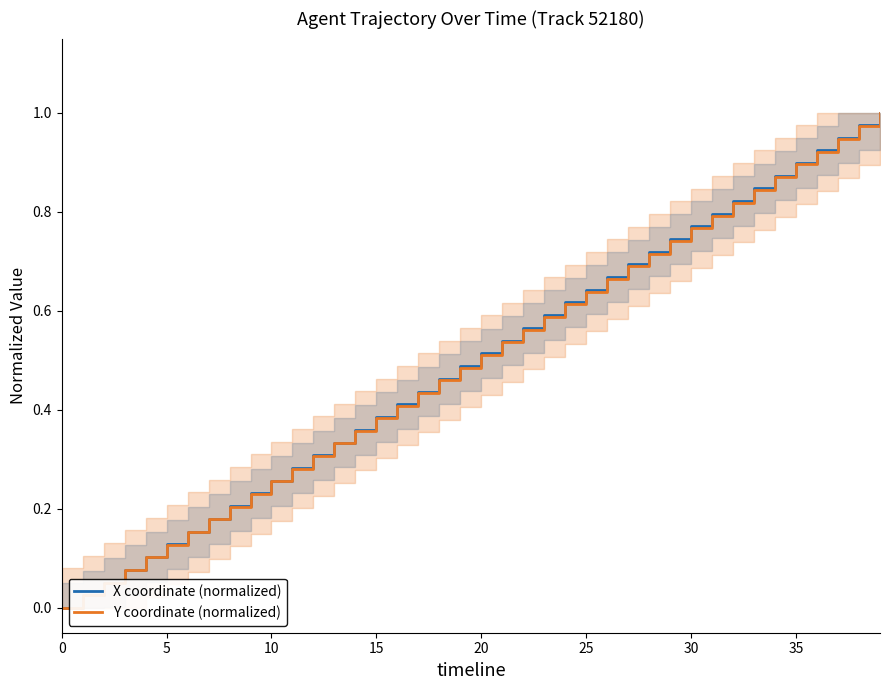

List the series in order of their overall mean, highest first.

X coordinate (normalized), Y coordinate (normalized)